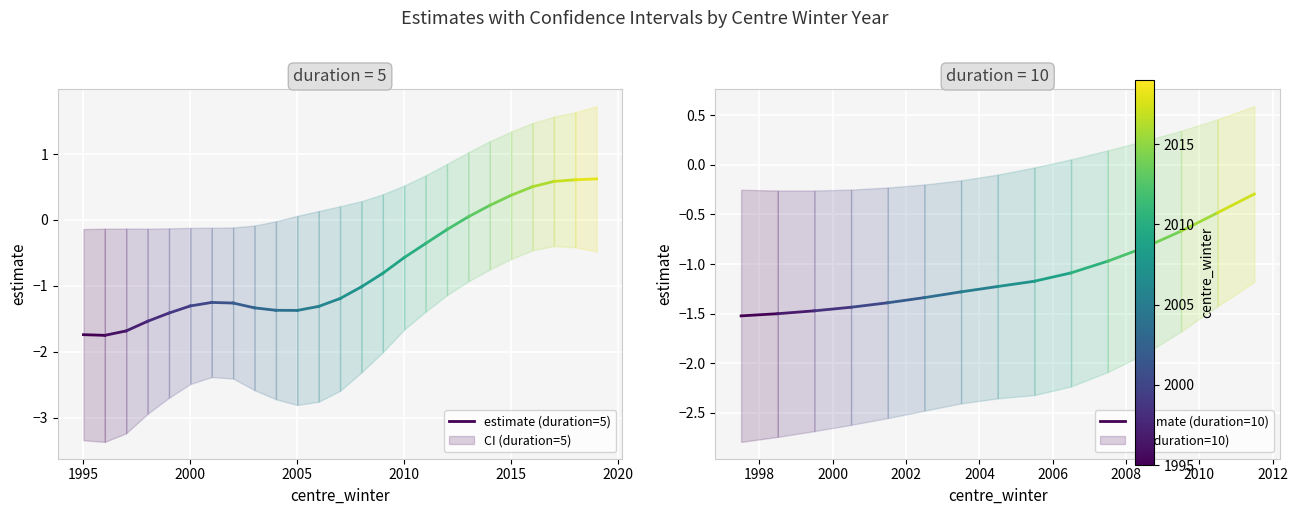

At 1995, list the series in order from smallest to largest.

estimate (duration=5), estimate (duration=10)